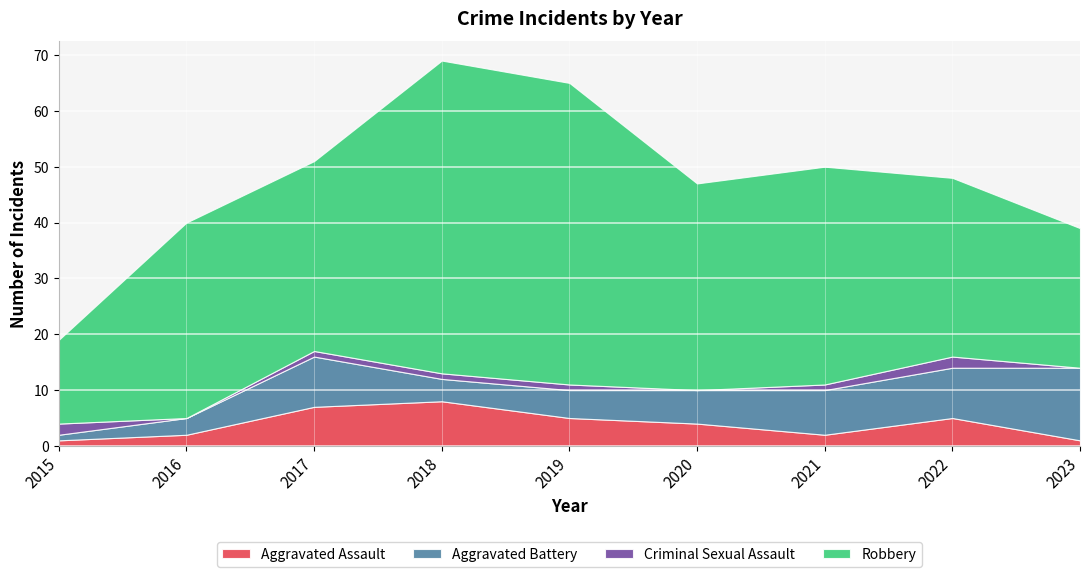

Reading left to right, what are all the values shown in this chart?

Aggravated Assault: 2015=1	2016=2	2017=7	2018=8	2019=5	2020=4	2021=2	2022=5	2023=1
Aggravated Battery: 2015=1	2016=3	2017=9	2018=4	2019=5	2020=6	2021=8	2022=9	2023=13
Criminal Sexual Assault: 2015=2	2016=0	2017=1	2018=1	2019=1	2020=0	2021=1	2022=2	2023=0
Robbery: 2015=15	2016=35	2017=34	2018=56	2019=54	2020=37	2021=39	2022=32	2023=25